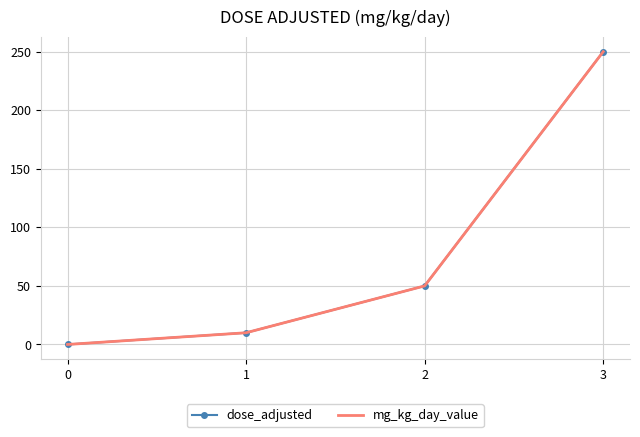

True or false: dose_adjusted has a value of 10 at 1.

True